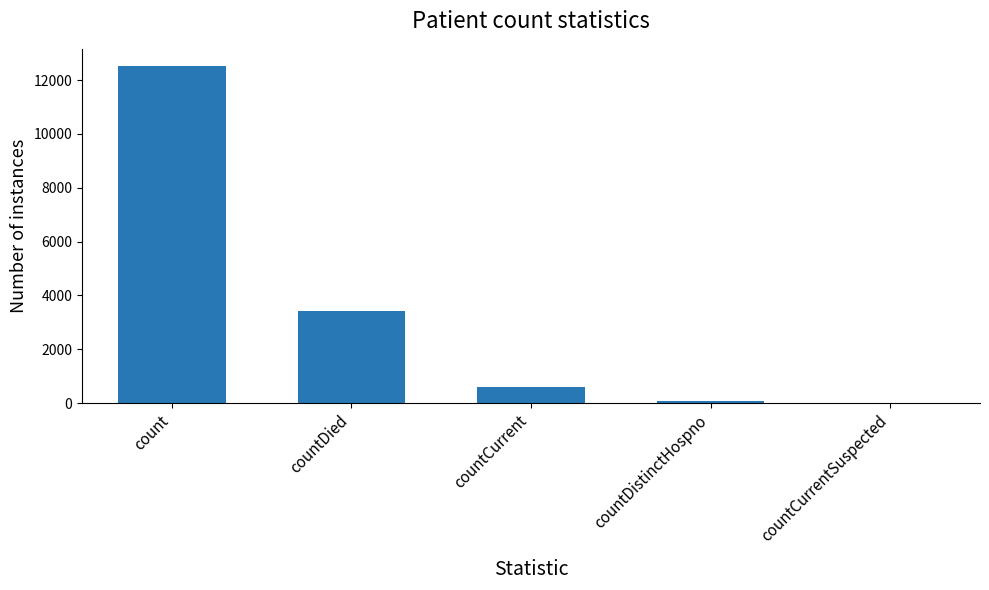

The chart shows a value of 757 at countDied. True or false?

False